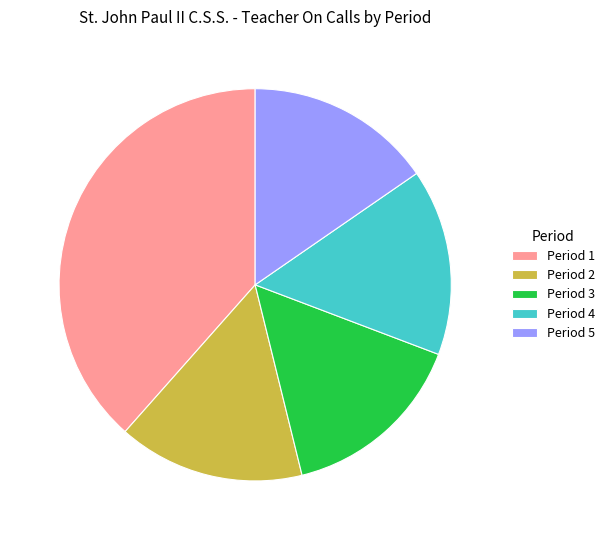

Does Period 5 account for over 50% of the chart?

No